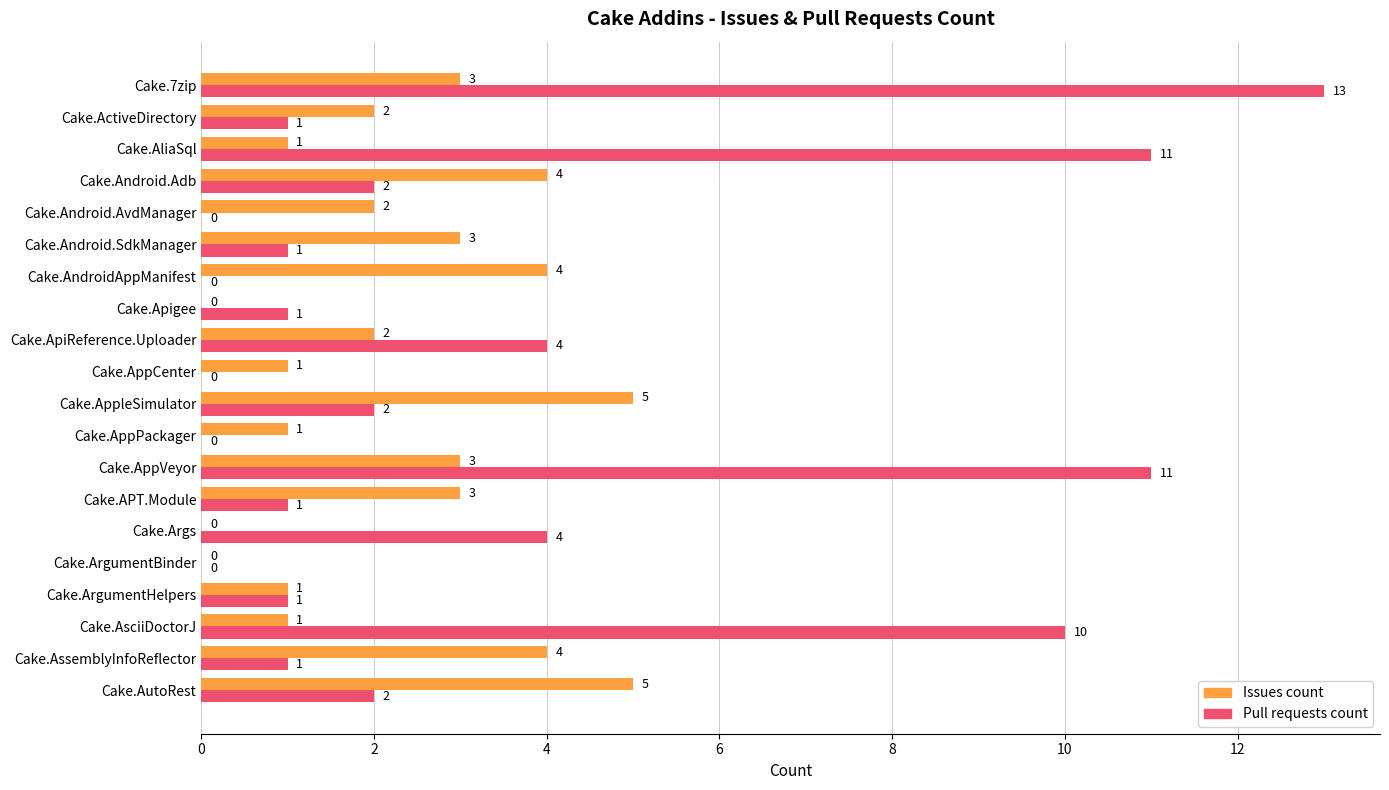

What are all the series names shown in the legend?

Issues count, Pull requests count